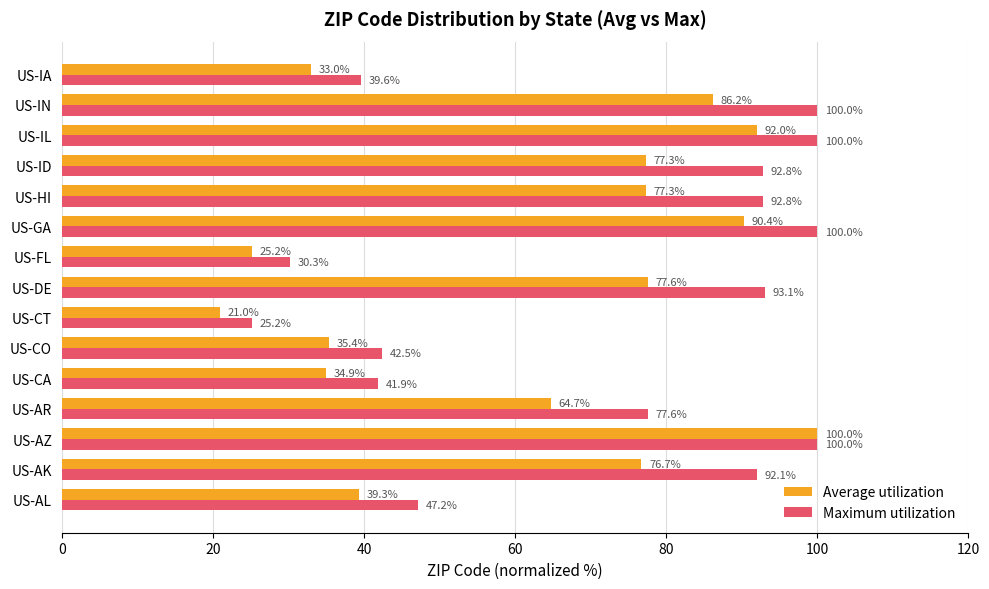

What is the approximate value of Average utilization at US-AR?

64.7